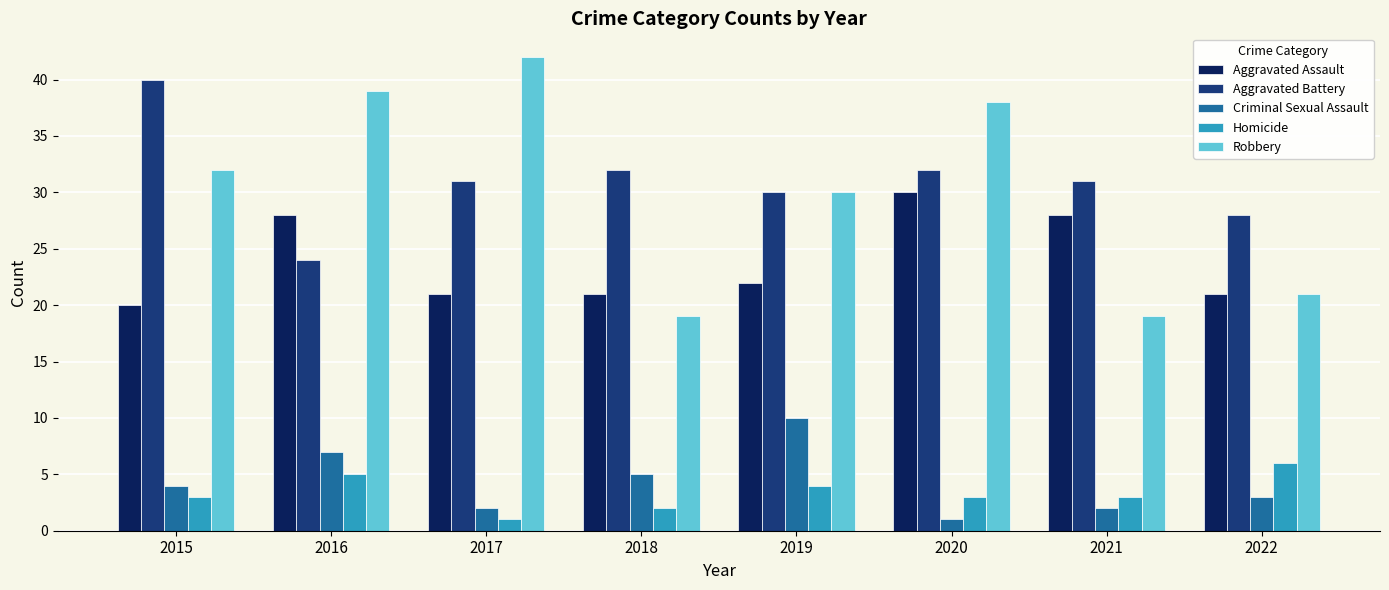

Which series has the largest range (max minus min)?

Robbery